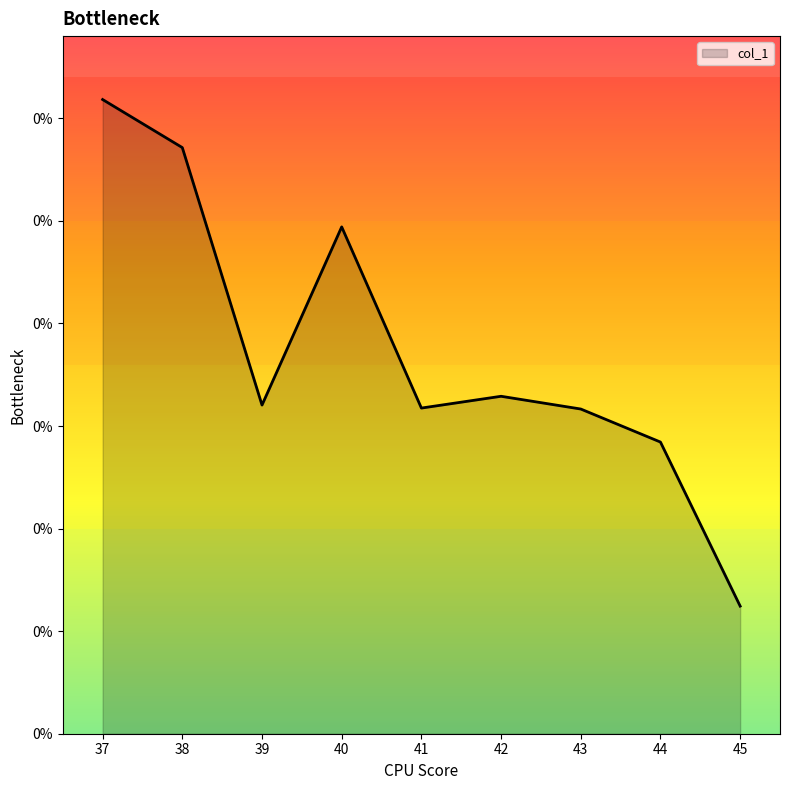

True or false: the data has more than 1 interior local peaks.

True